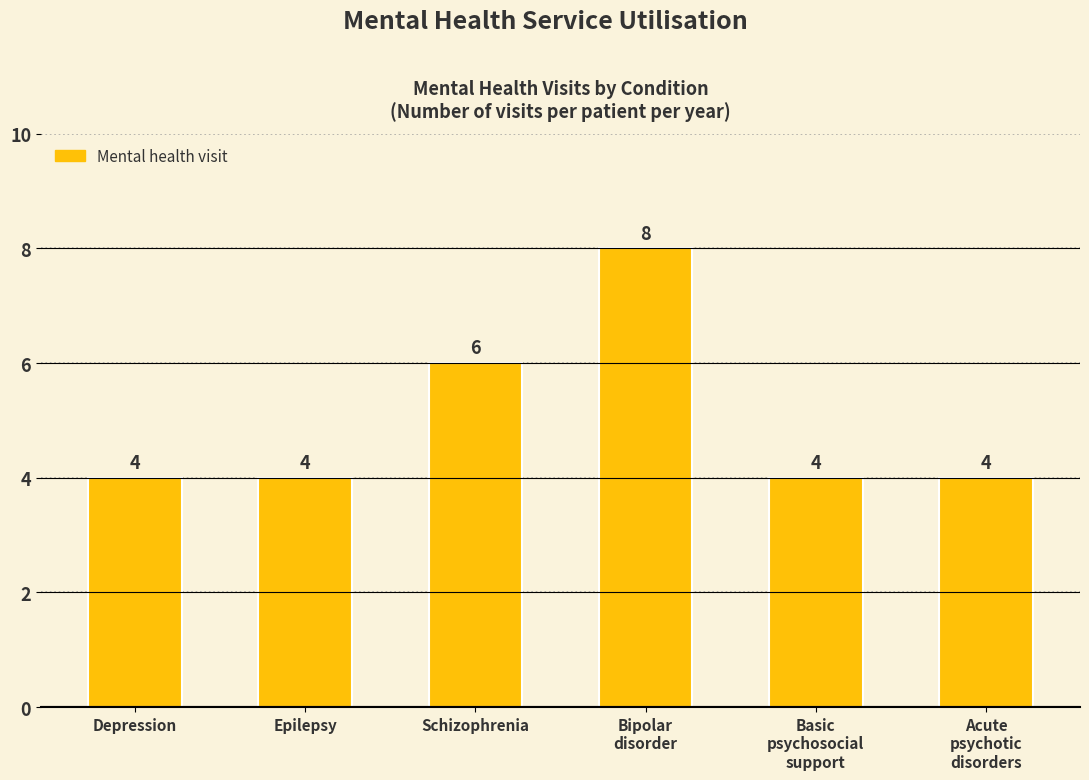

Count the number of values greater than 4.

2